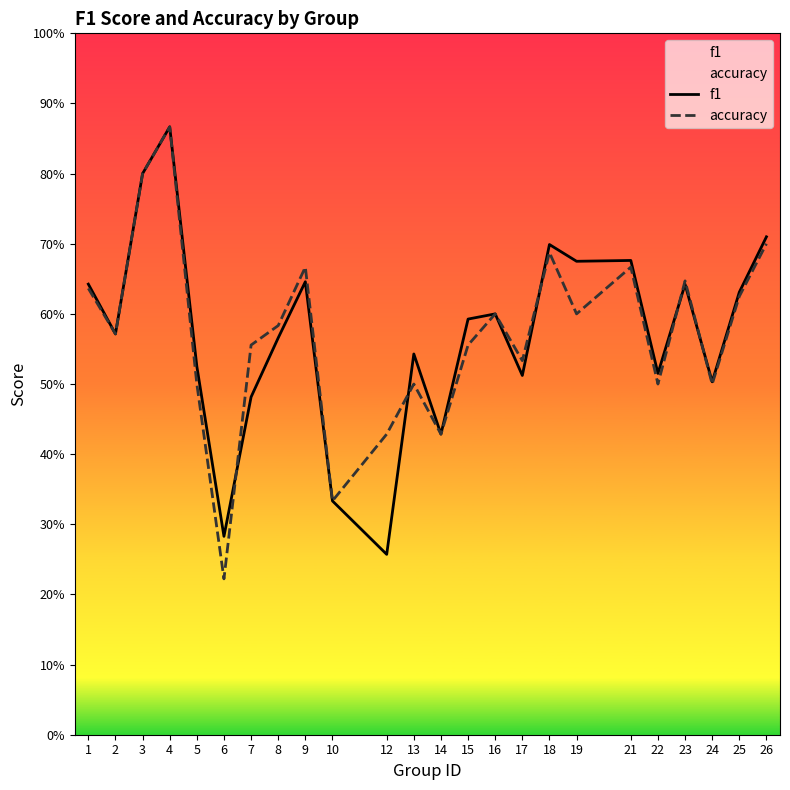

How many times do f1 and accuracy cross each other?

5